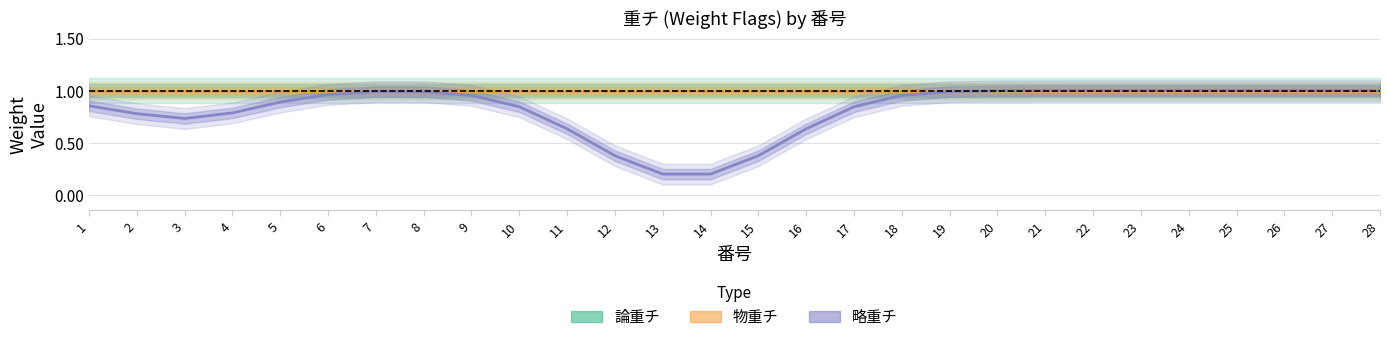

Does the chart display data point markers on the line(s)?

No